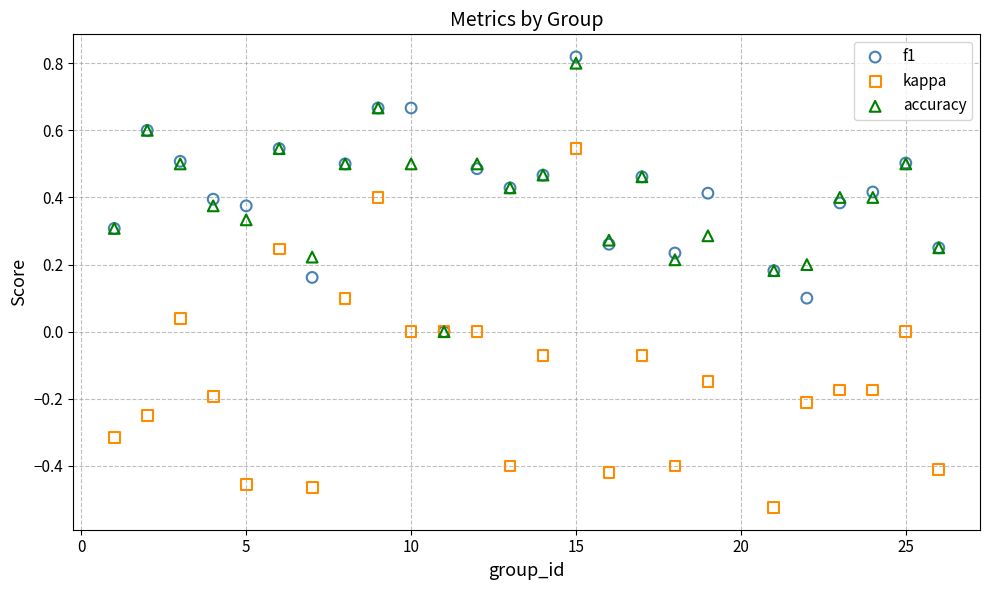

Which series reaches the minimum Y coordinate?

kappa